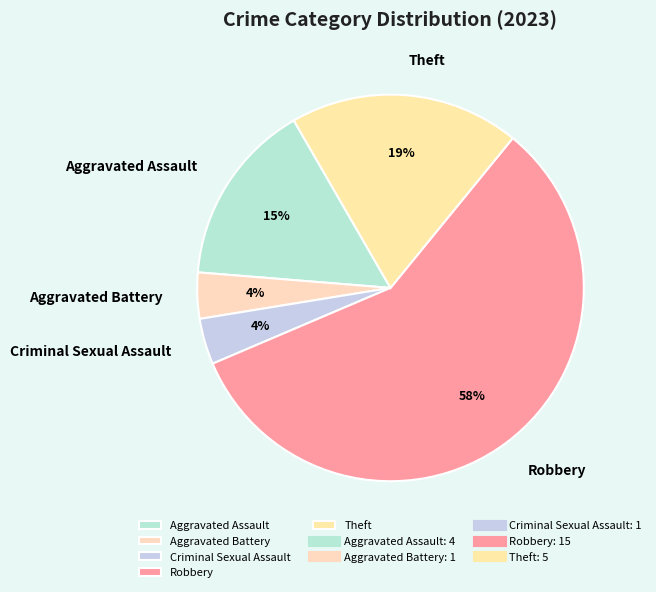

What percentage is the Aggravated Assault slice, to the nearest percent?

15%